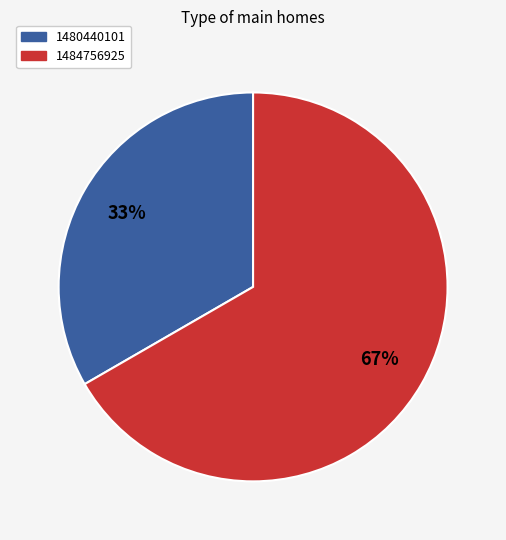

Approximately how many times larger is the value at 1484756925 compared to 1480440101?

2.0